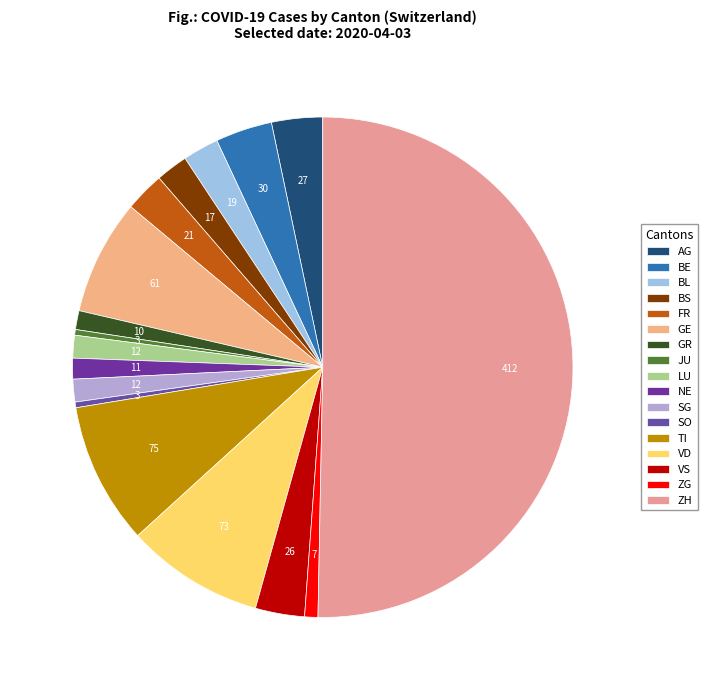

What percentage is the VS slice, to the nearest percent?

3%